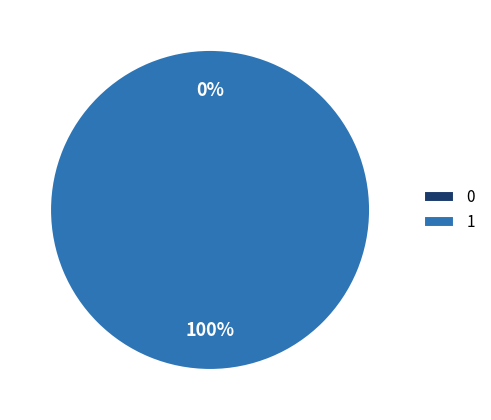

Rank the categories by value from highest to lowest.

1, 0